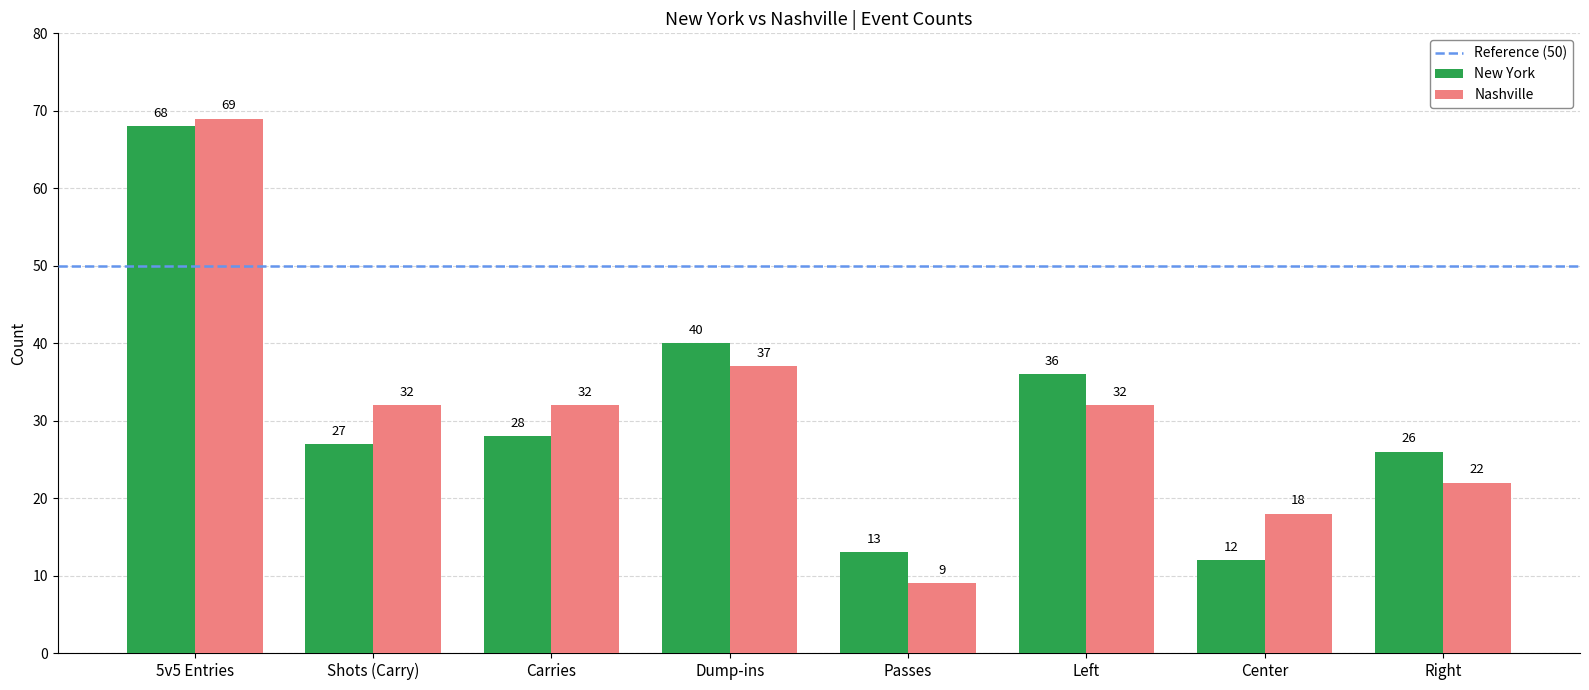

True or false: New York has a value of 39 at Right.

False